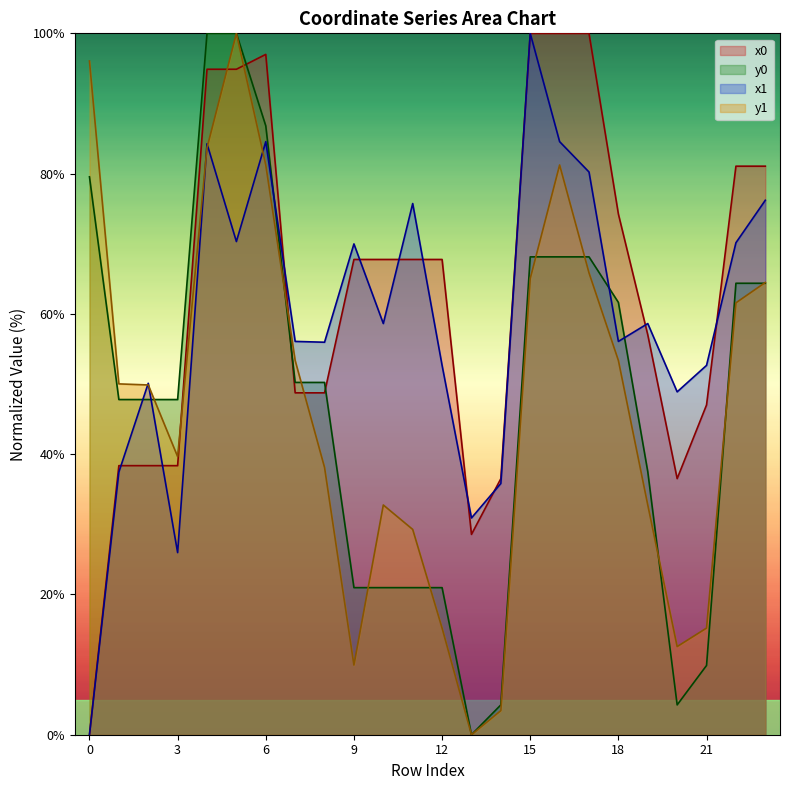

True or false: y0 and x0 cross at least once.

True